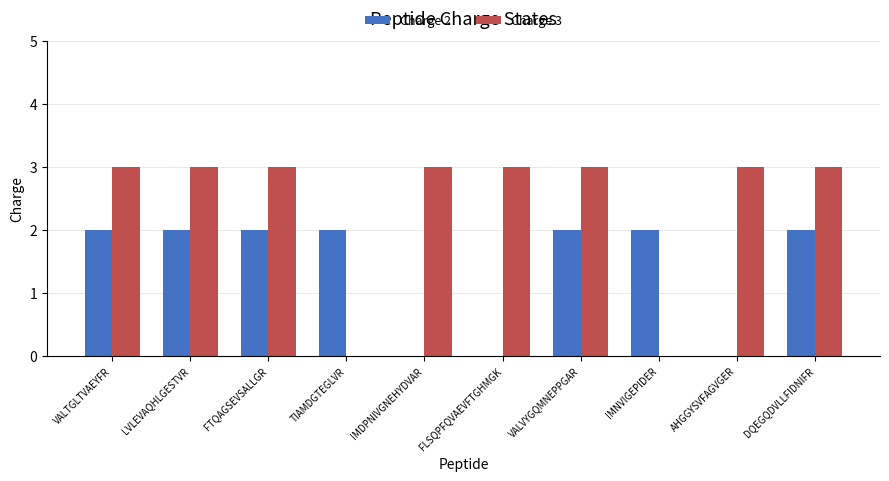

The Charge 2 series shows -1 at FLSQPFQVAEVFTGHMGK. True or false?

False